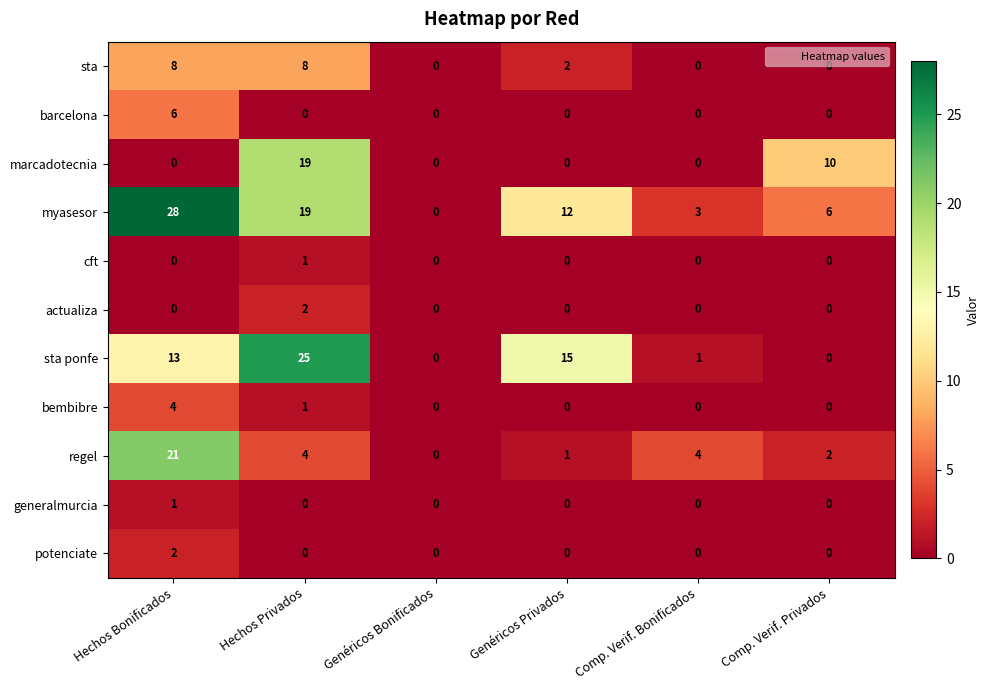

Which label corresponds to the largest value in the chart?

Hechos Bonificados